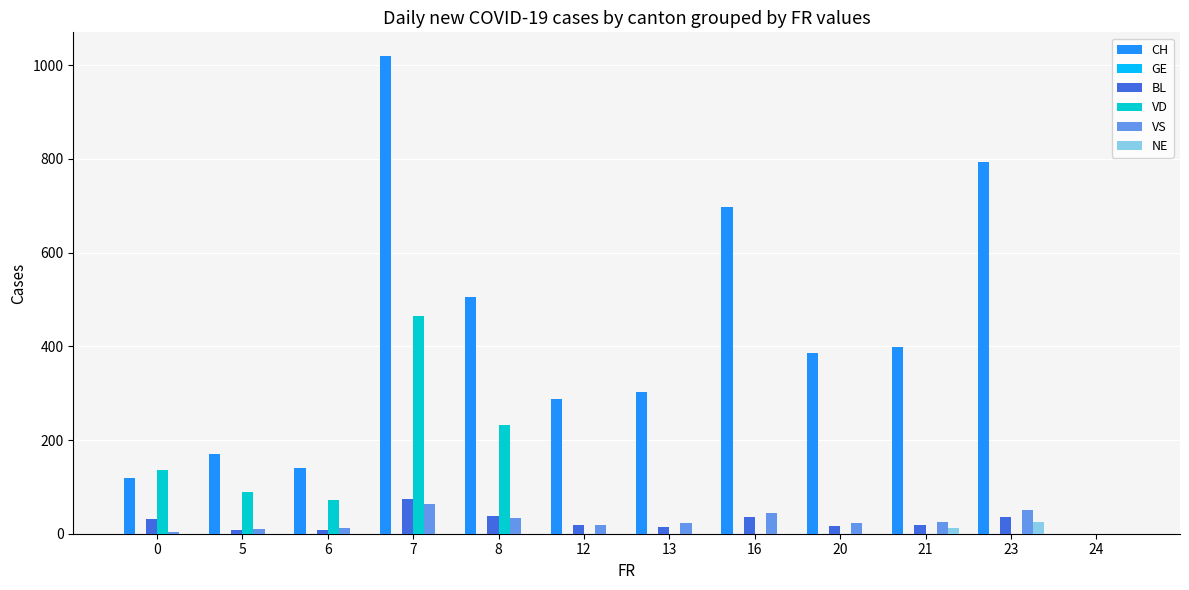

Between 5 and 13, which series saw the biggest shift?

CH